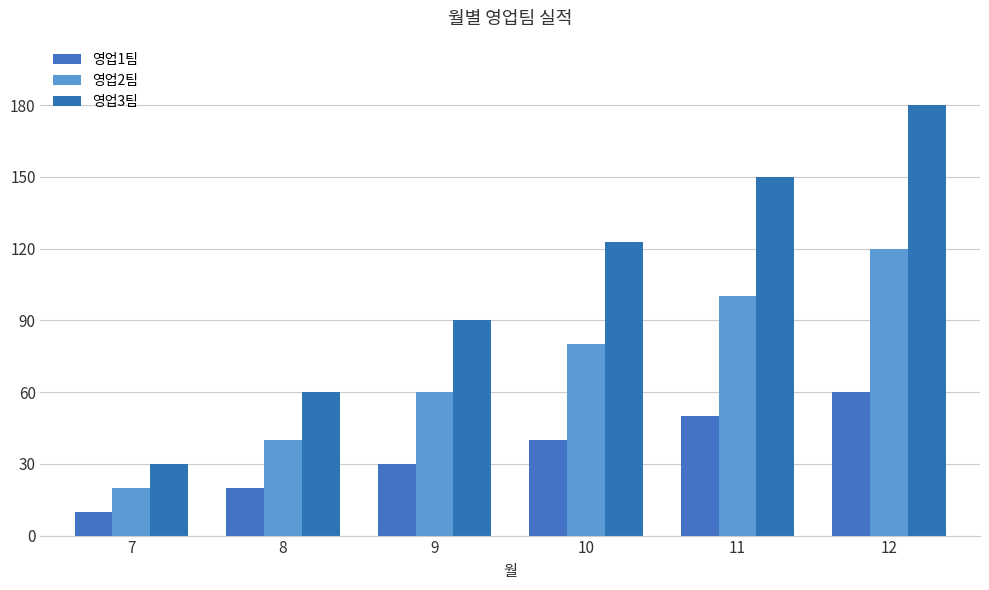

What is the sum of all 영업3팀 values?

633